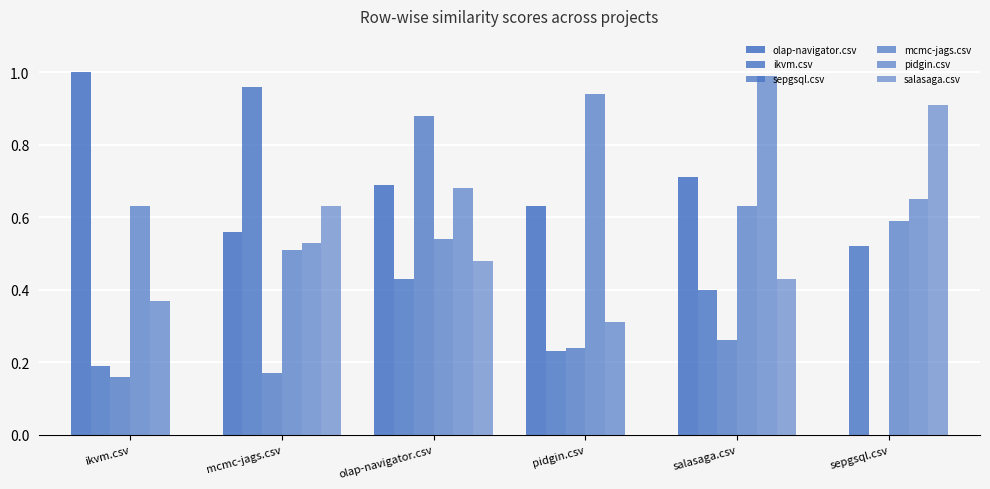

At how many categories does at least one series exceed 0?

6